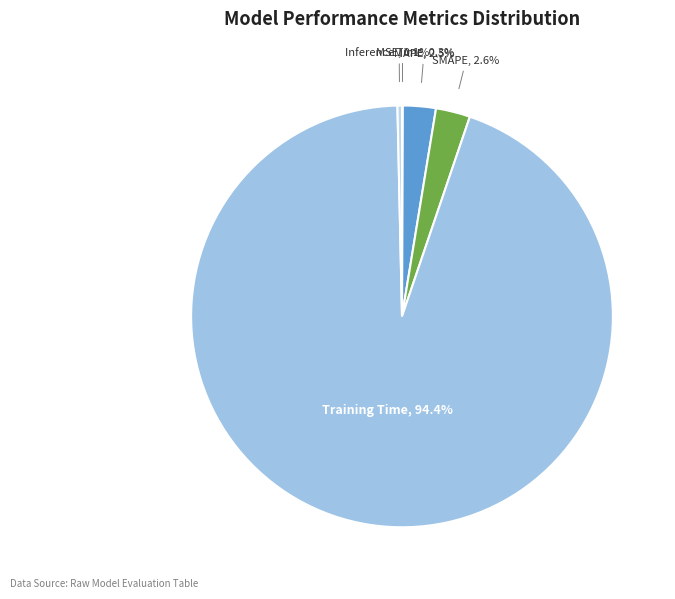

Is Training Time the majority of the pie?

Yes